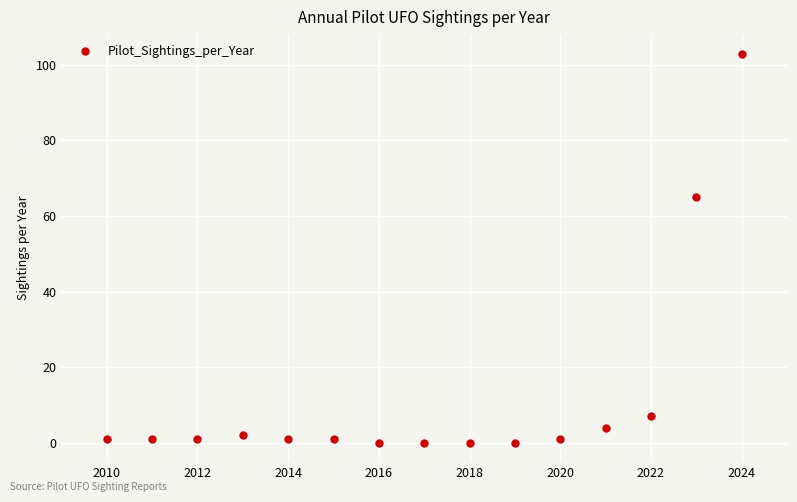

Is this an area chart (filled region under the line)?

No